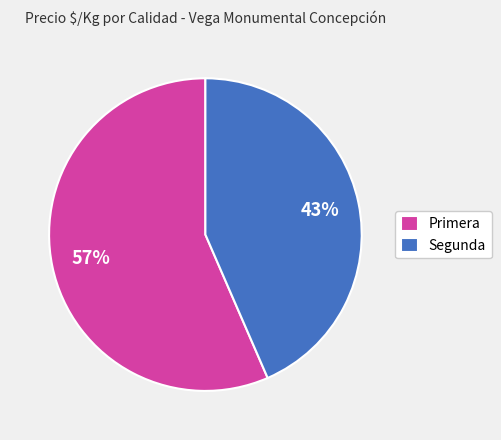

Count the number of slices in the pie.

2